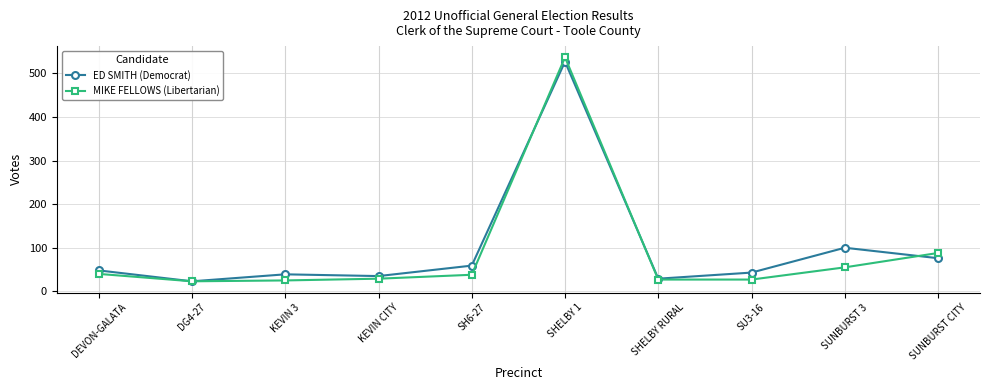

What is the minimum value shown in the chart?

23